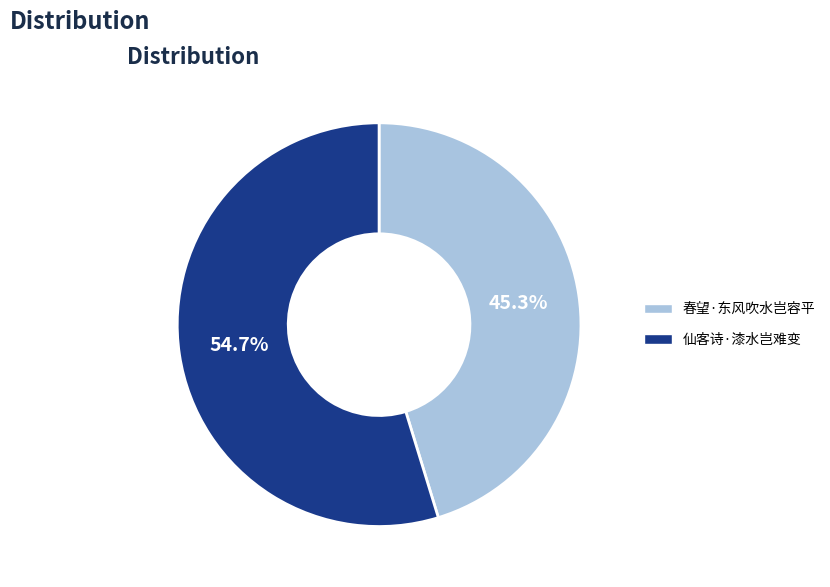

Which category has the smallest portion of the pie?

春望·东风吹水岂容平